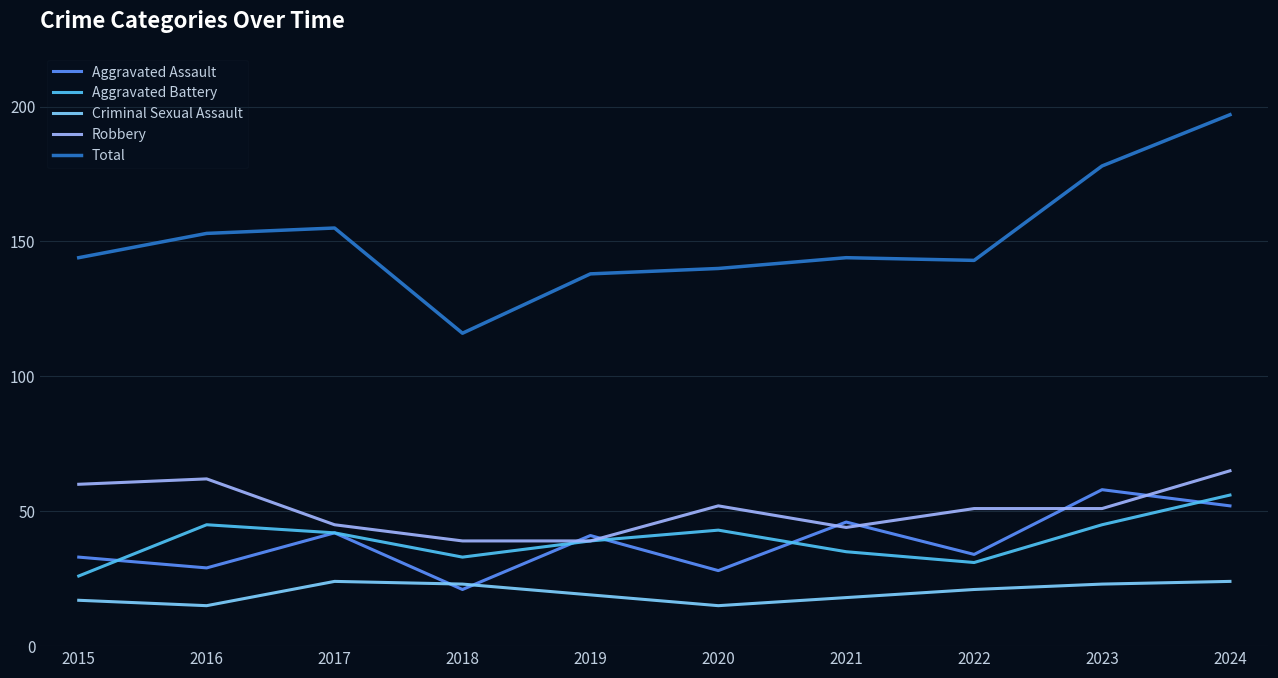

In Criminal Sexual Assault, how many points are lower than both neighbors (excluding endpoints)?

2